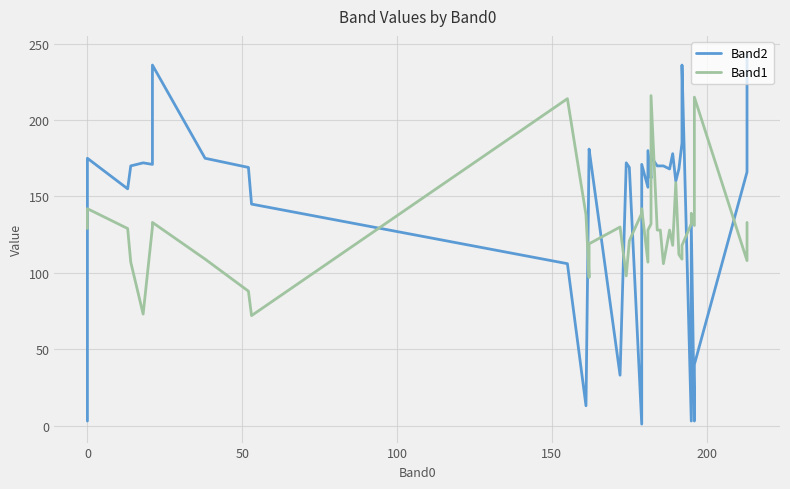

Rank the series by their maximum value, from lowest to highest.

Band1, Band2